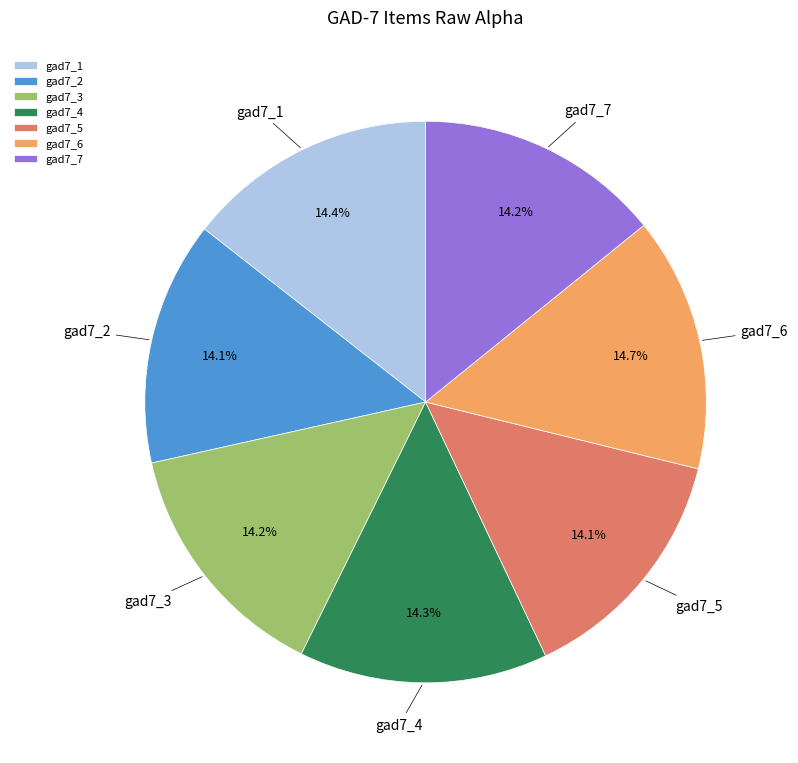

Is there a majority slice in this chart?

No